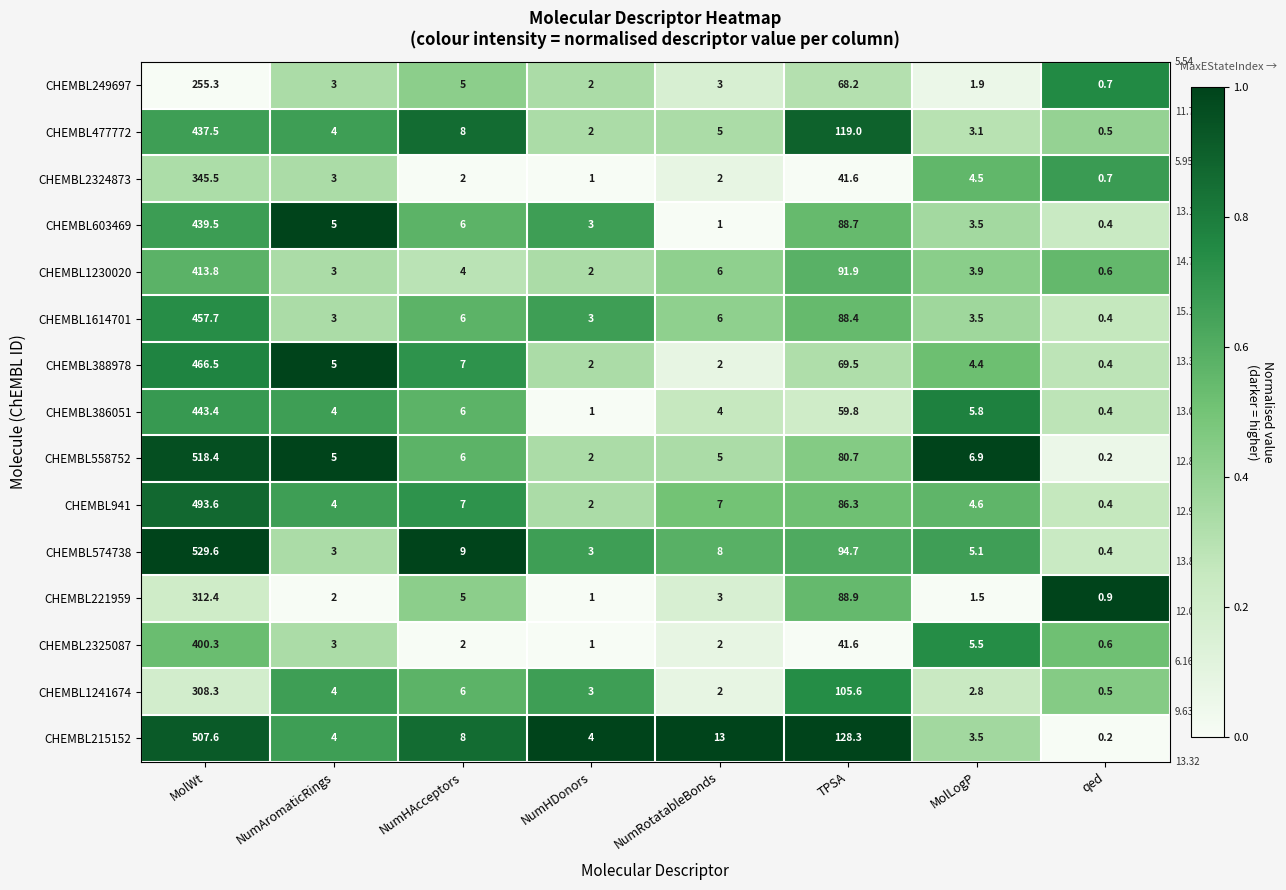

True or false: CHEMBL603469 has a value of 1.0 at NumRotatableBonds.

True